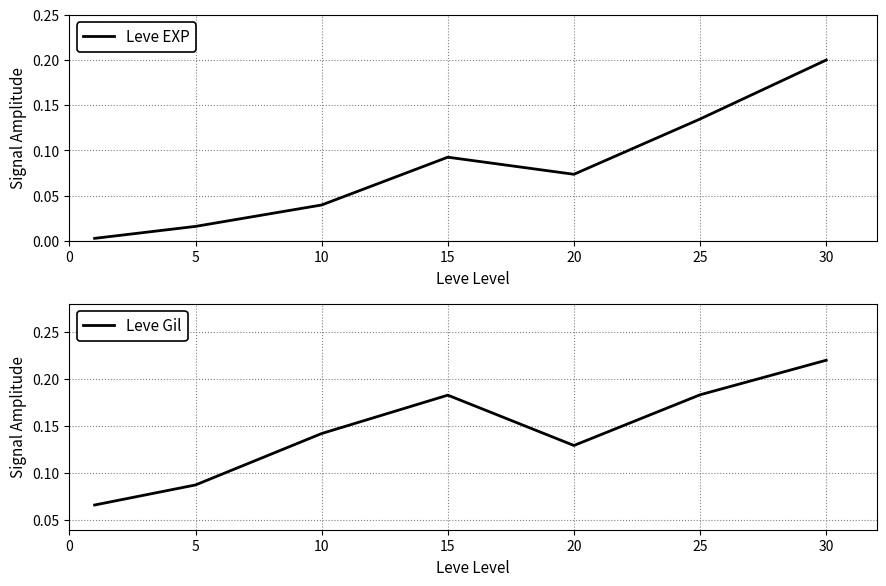

The Leve EXP series shows 0.2 at 30. True or false?

True